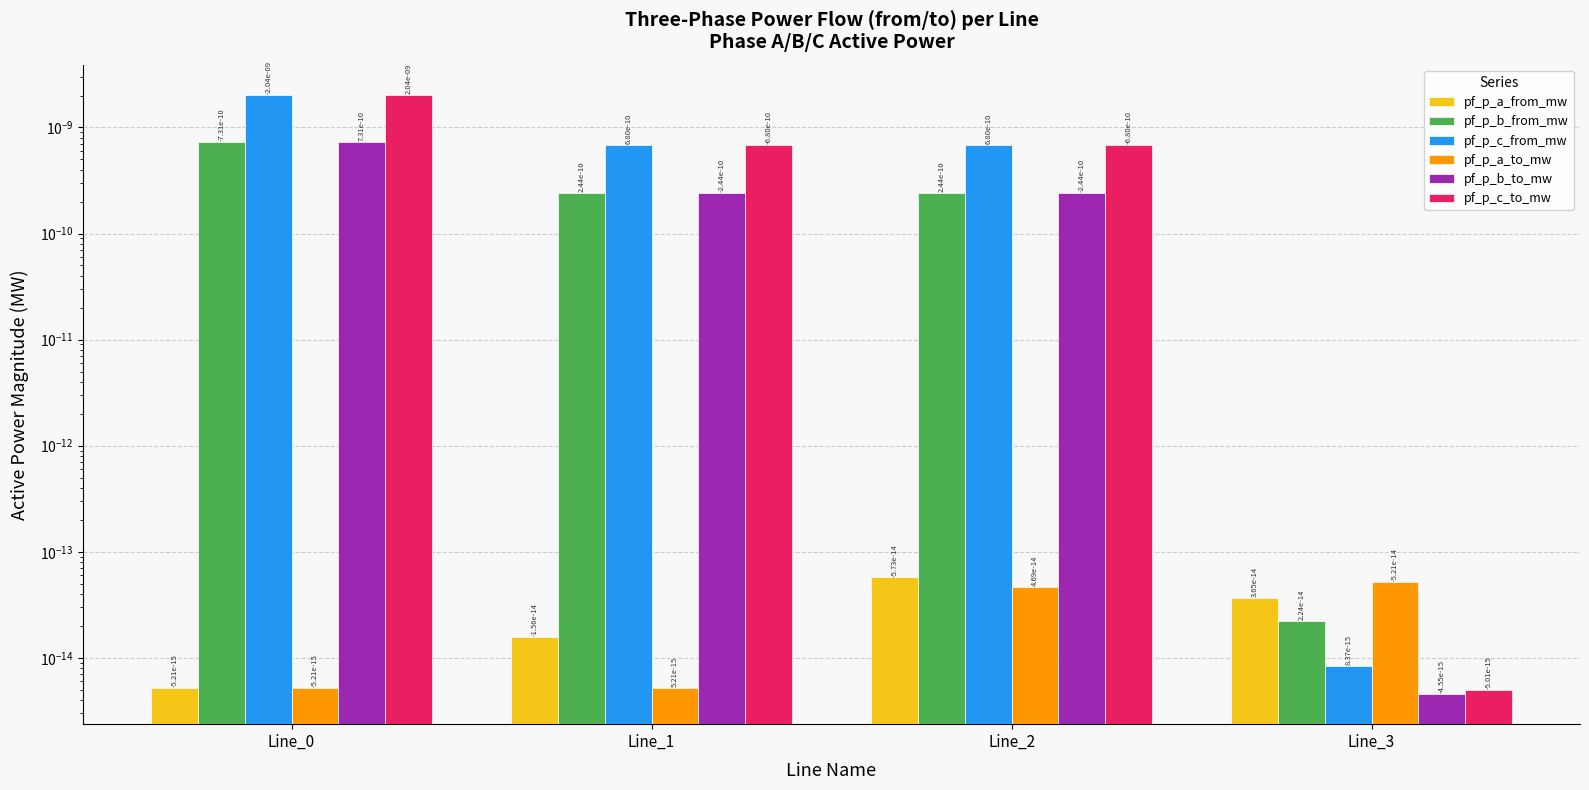

Are the bars horizontal?

No